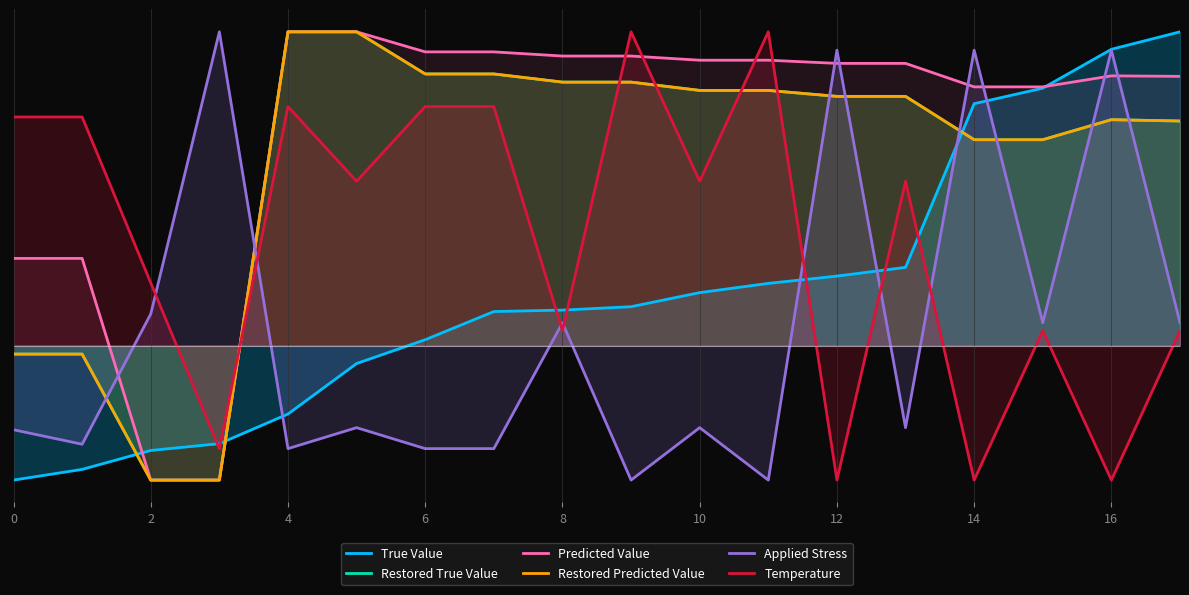

What value does the True Value series have at 10?

-40.0